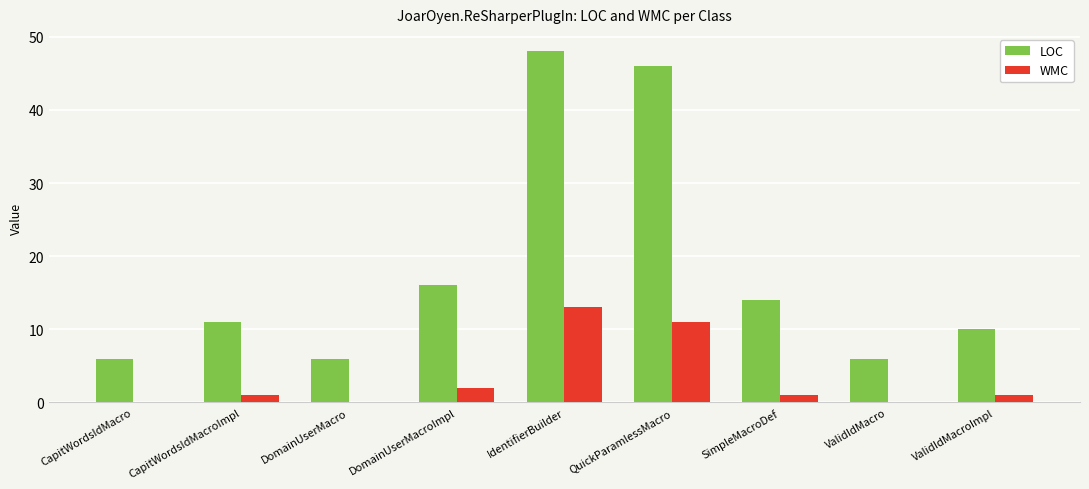

What is the sum of all LOC values?

163